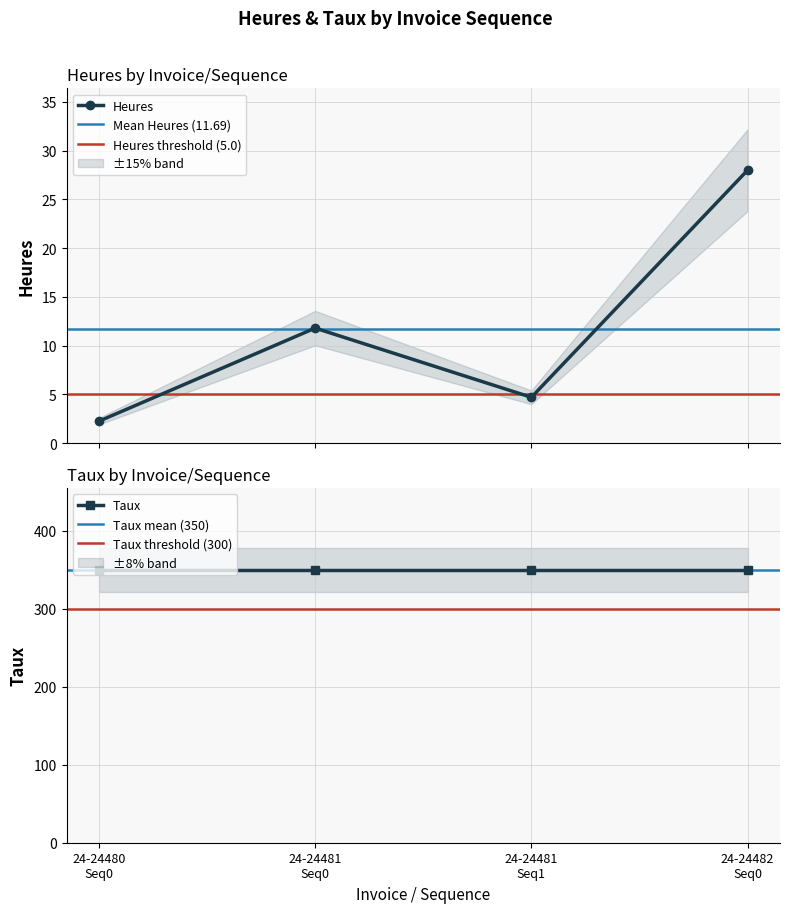

What is the value of the Heures point at the 2nd from the left?

11.8